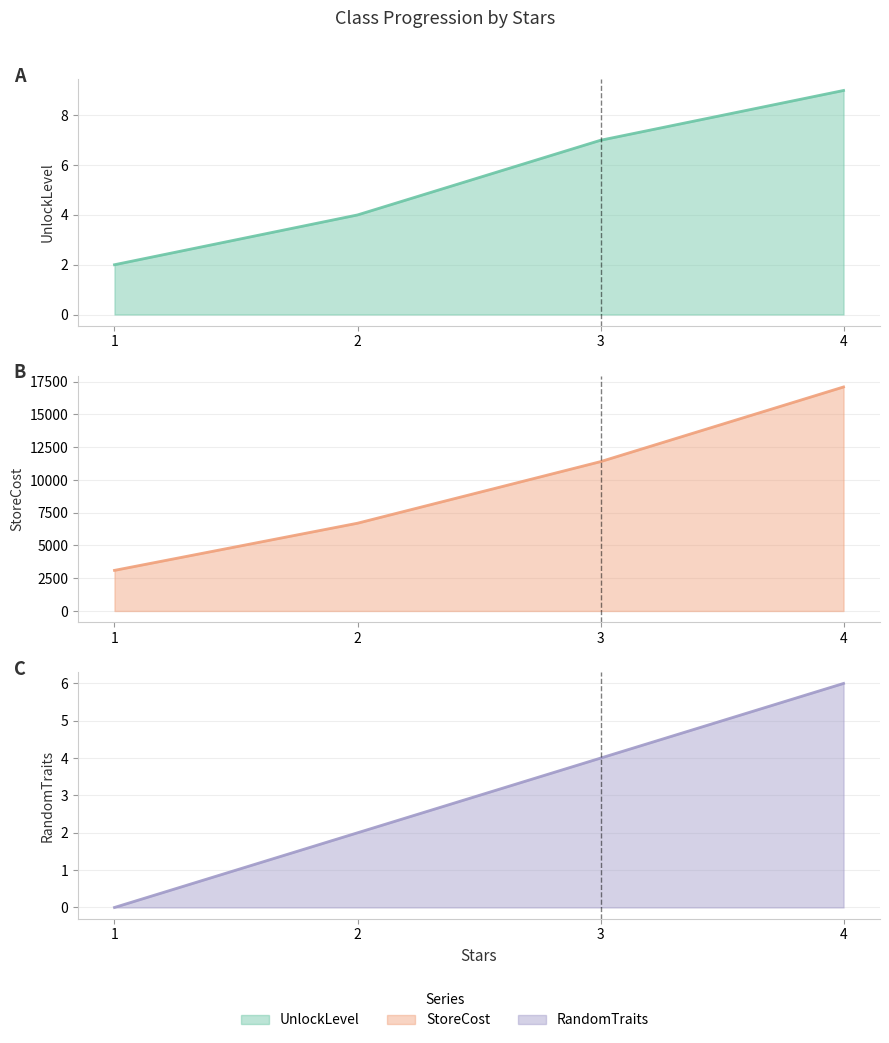

Reading left to right, extract all data points from this chart.

UnlockLevel: 1=2	2=4	3=7	4=9
StoreCost: 1=3100	2=6700	3=11400	4=17100
RandomTraits: 1=0	2=2	3=4	4=6